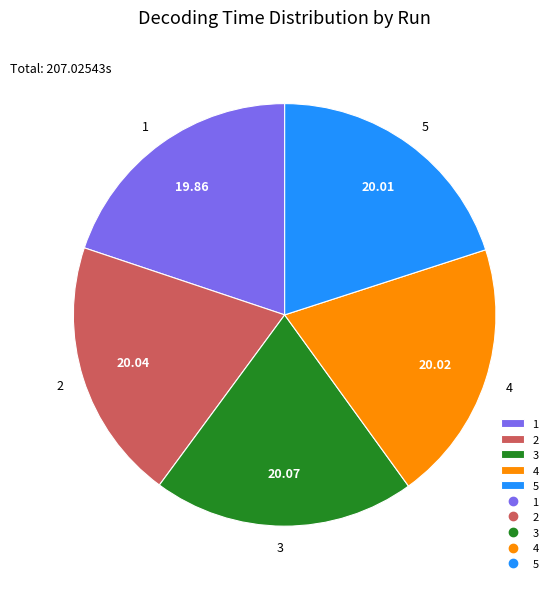

Is there any slice that represents more than half of the pie?

No